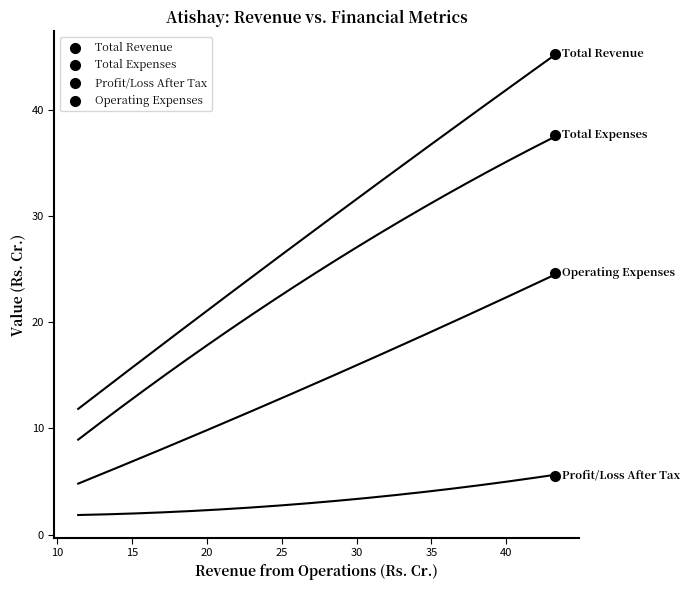

How many data points are displayed?

4